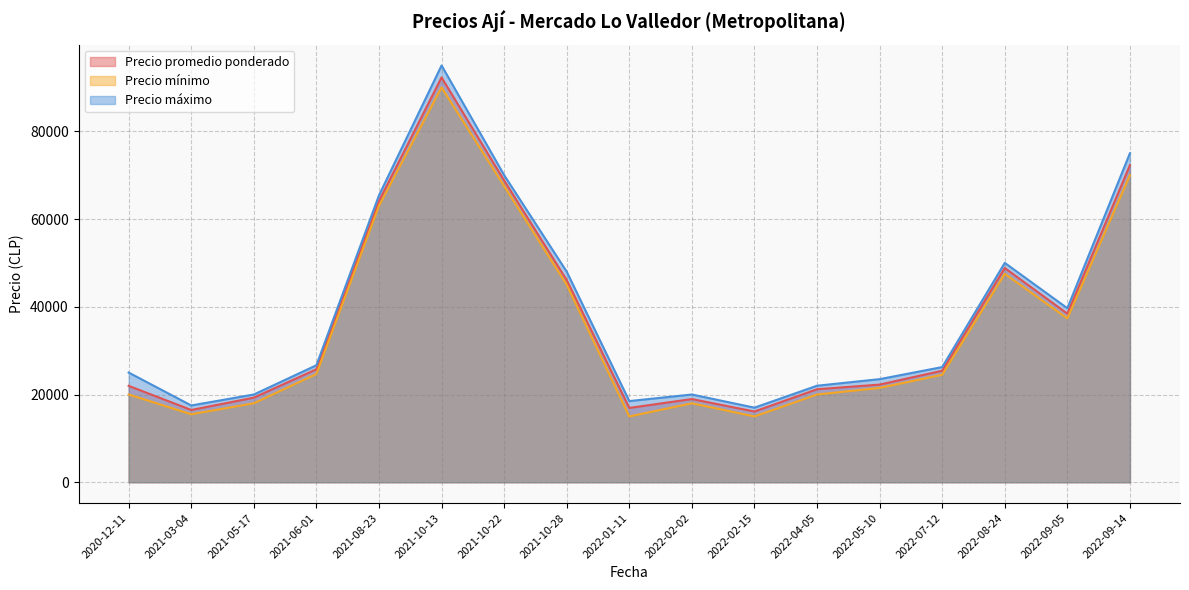

What is the difference between the Precio máximo values at 2021-03-04 and 2022-07-12?

8750.0